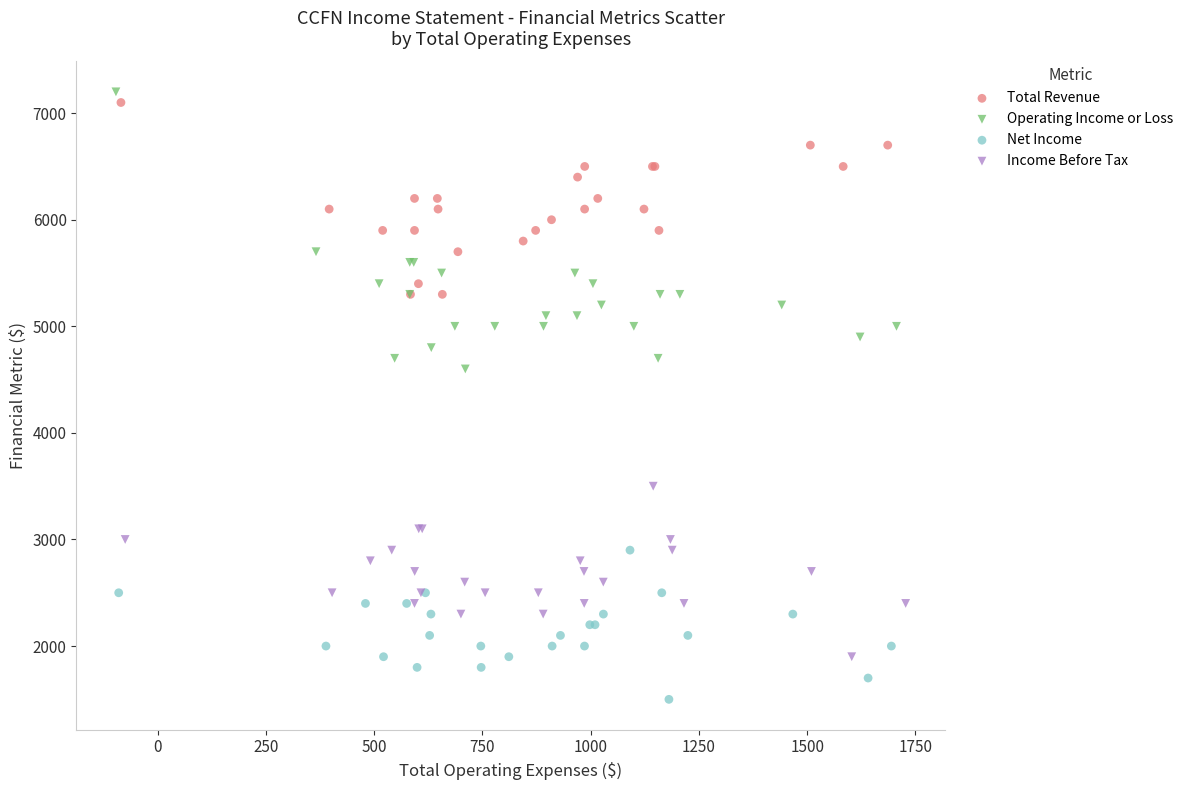

Which series has the widest spread of Y values?

Operating Income or Loss